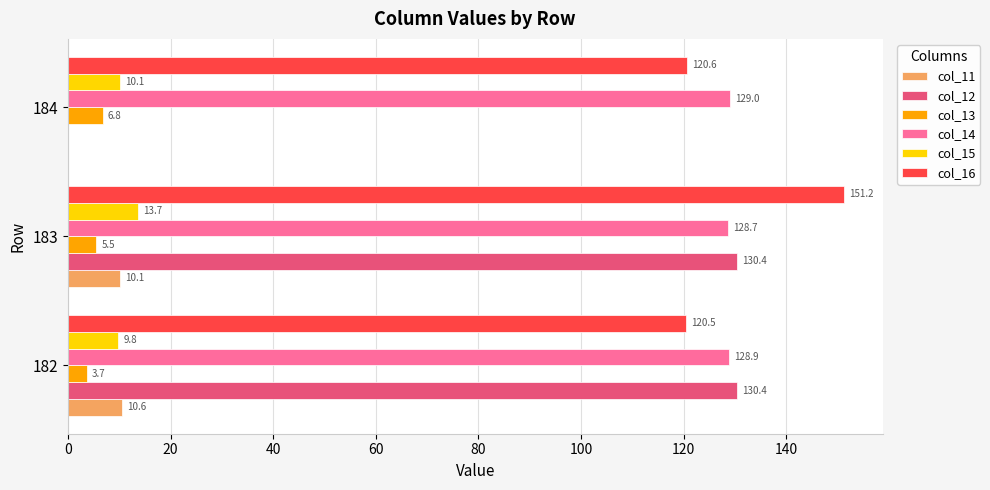

Which label corresponds to the largest value in the chart?

183